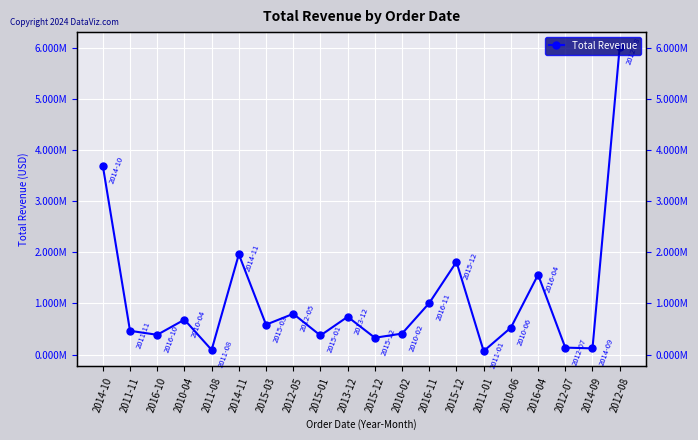

List the labels in order of value, smallest first.

2011-01, 2011-08, 2014-09, 2012-07, 2015-12, 2015-01, 2016-10, 2010-02, 2011-11, 2010-06, 2015-03, 2010-04, 2013-12, 2012-05, 2016-11, 2016-04, 2015-12, 2014-11, 2014-10, 2012-08